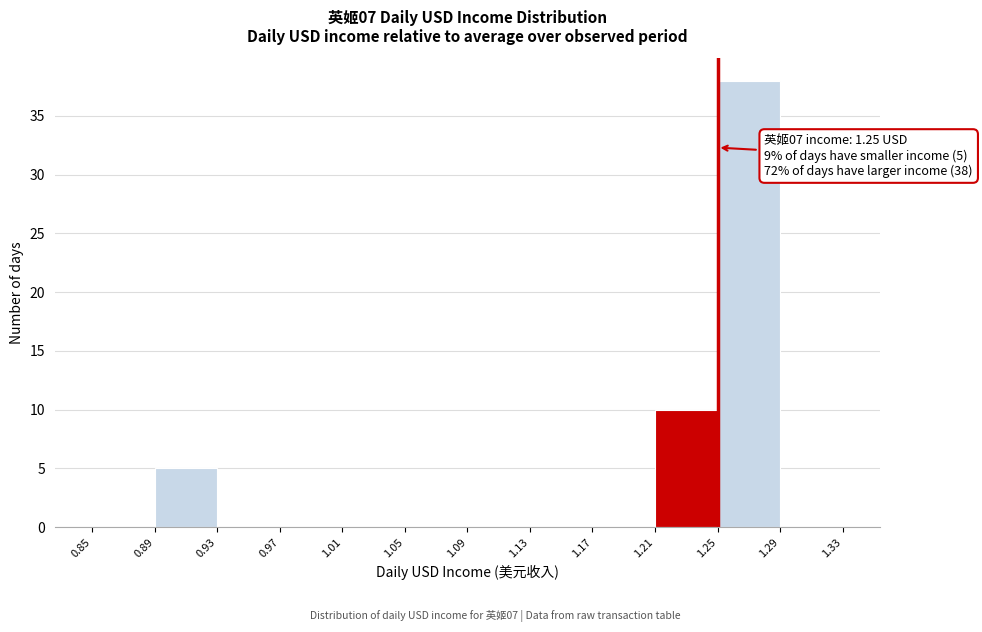

Which range on the x-axis has the tallest bar?

1.25 to 1.29